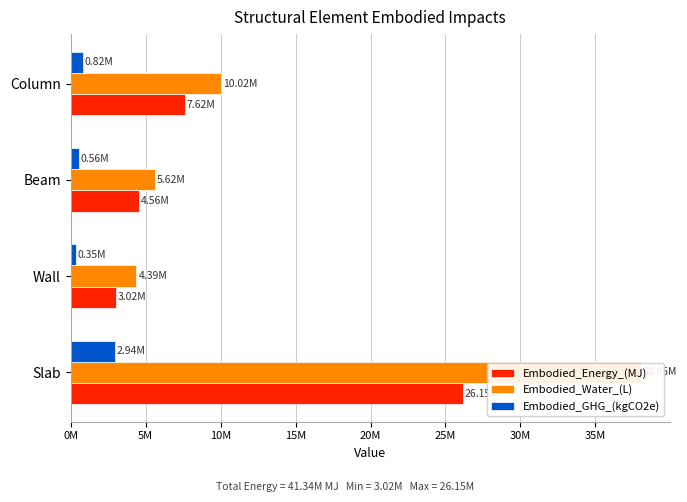

How many values in the Embodied_Energy_(MJ) series are below 7617659?

2